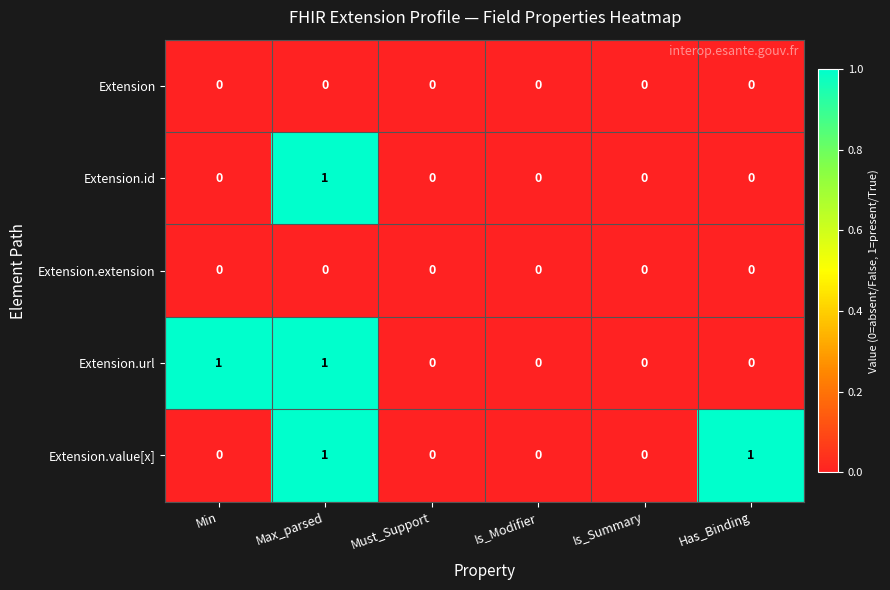

The Extension.extension series shows 0 at Min. True or false?

True